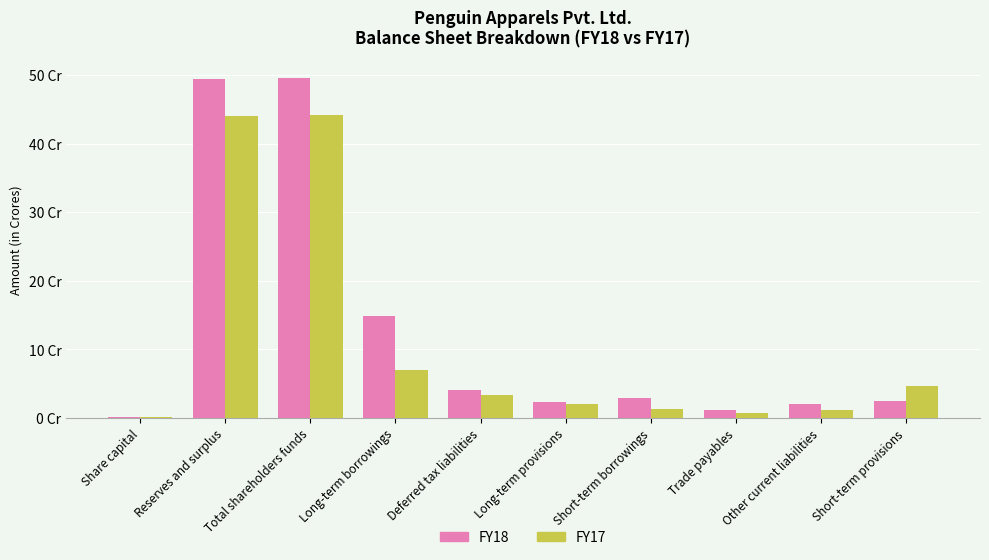

What are all the series names shown in the legend?

FY18, FY17